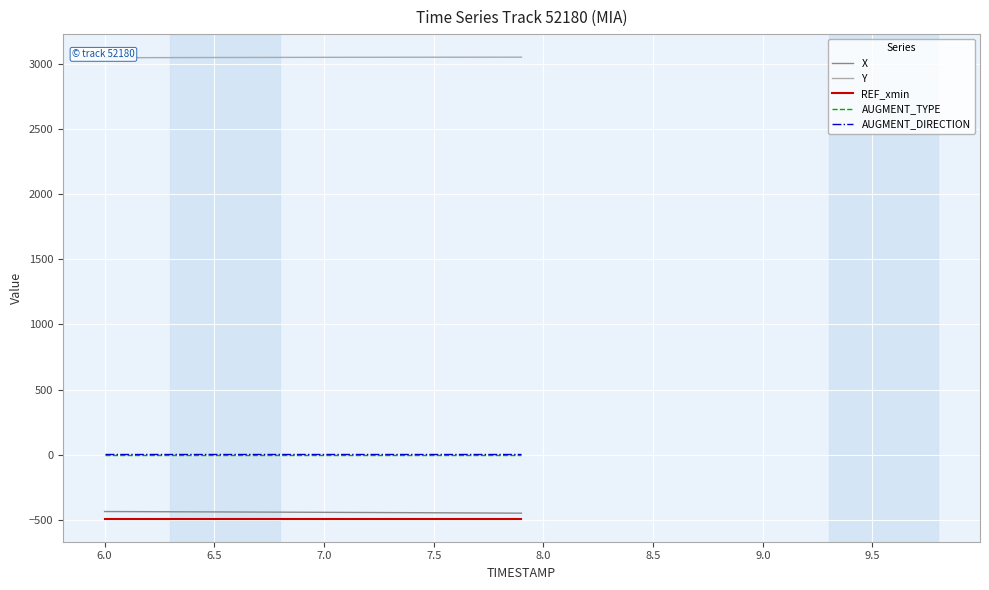

True or false: X and AUGMENT_TYPE cross at least once.

False